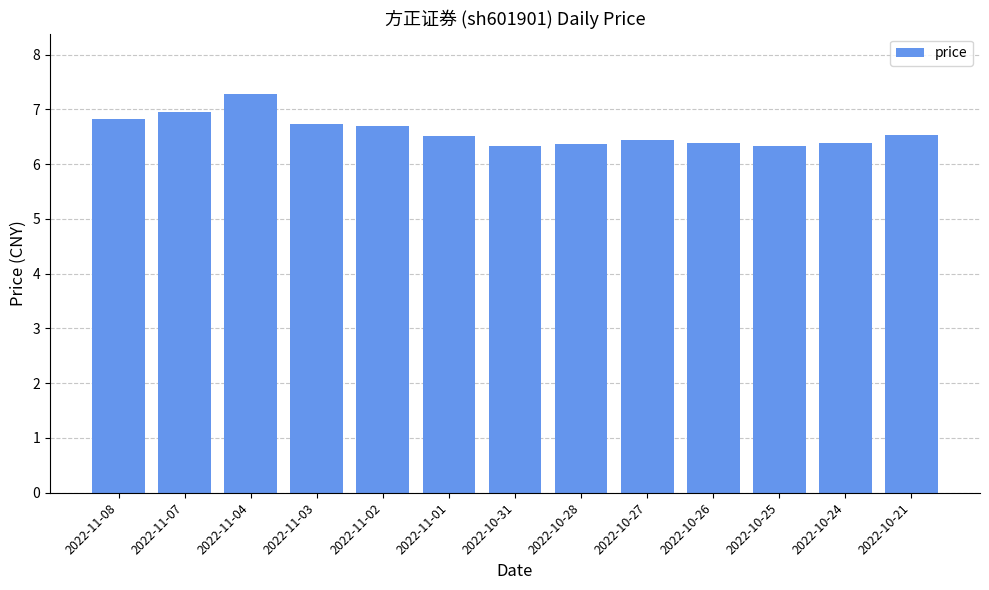

What is the label of the 3rd bar from the right?

2022-10-25